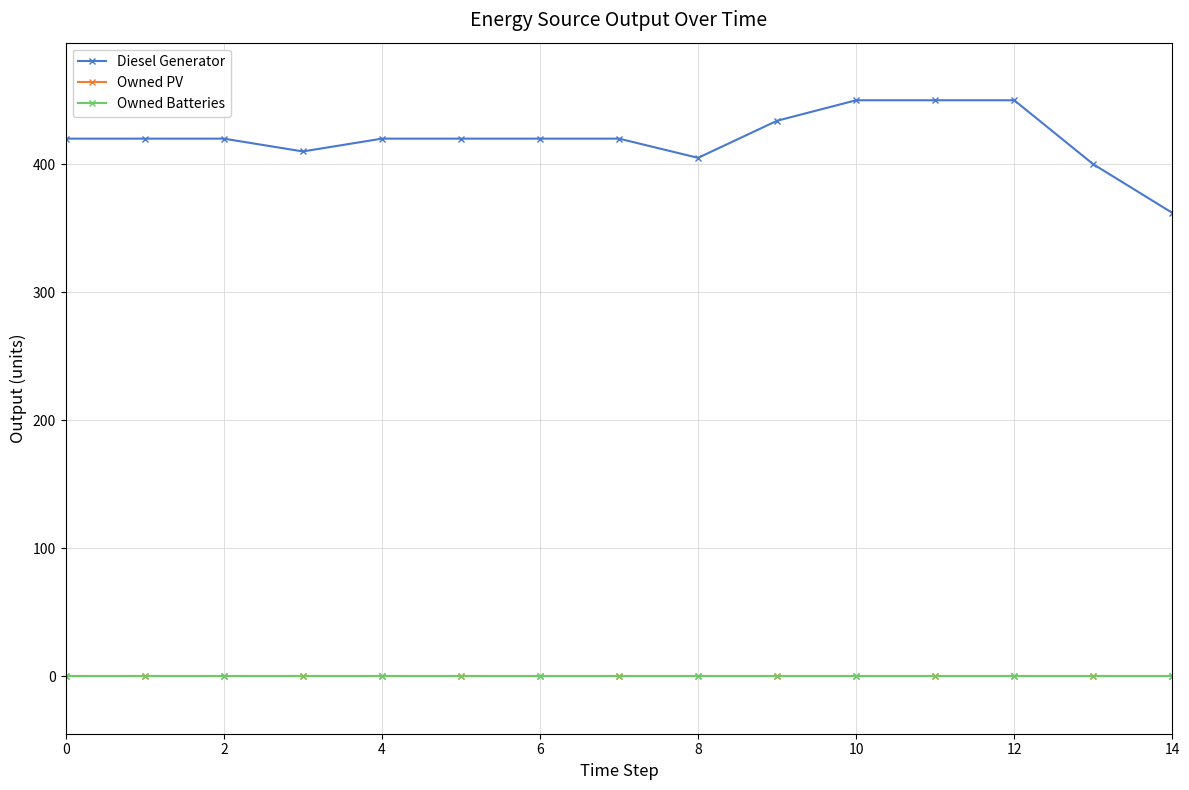

Is this an area chart (filled region under the line)?

No